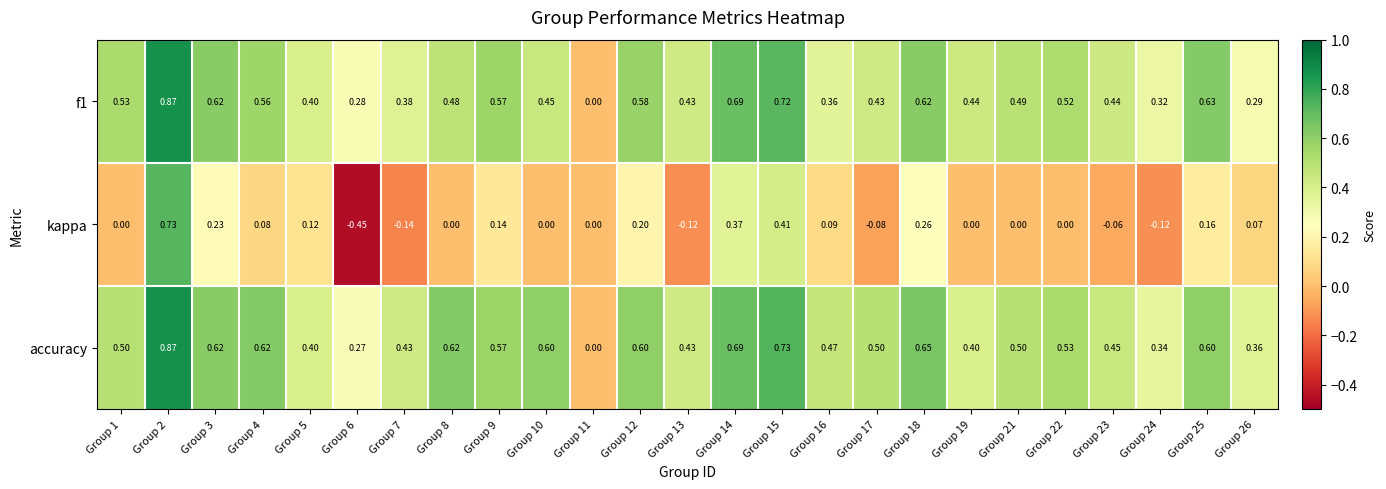

How many data points does each series have?

25